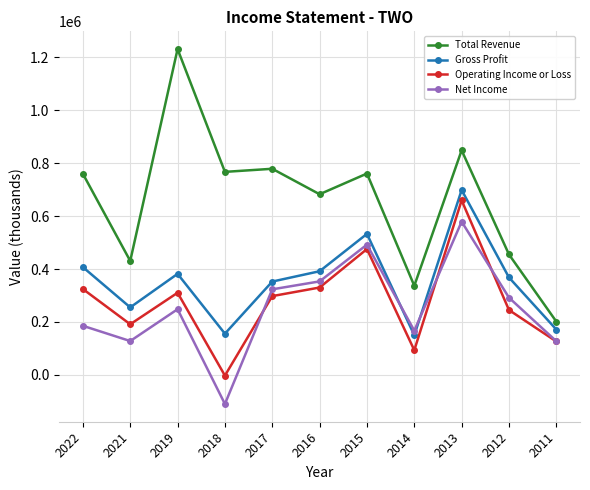

At which category does Operating Income or Loss reach its first local valley?

2021